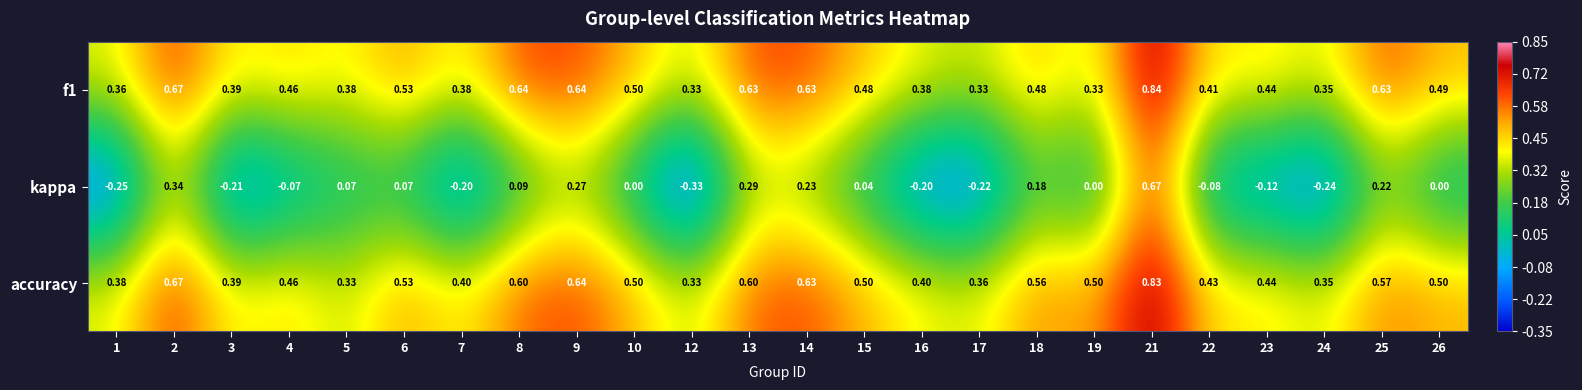

Is the value of f1 at 2 greater than the value of kappa at 18?

Yes